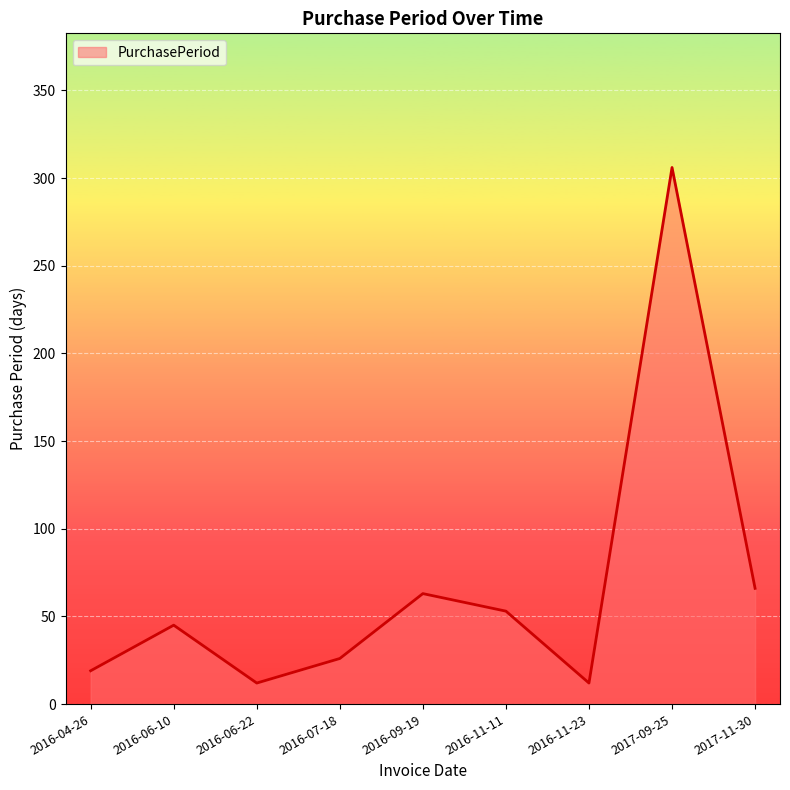

What is the difference between the maximum and second lowest values?

294